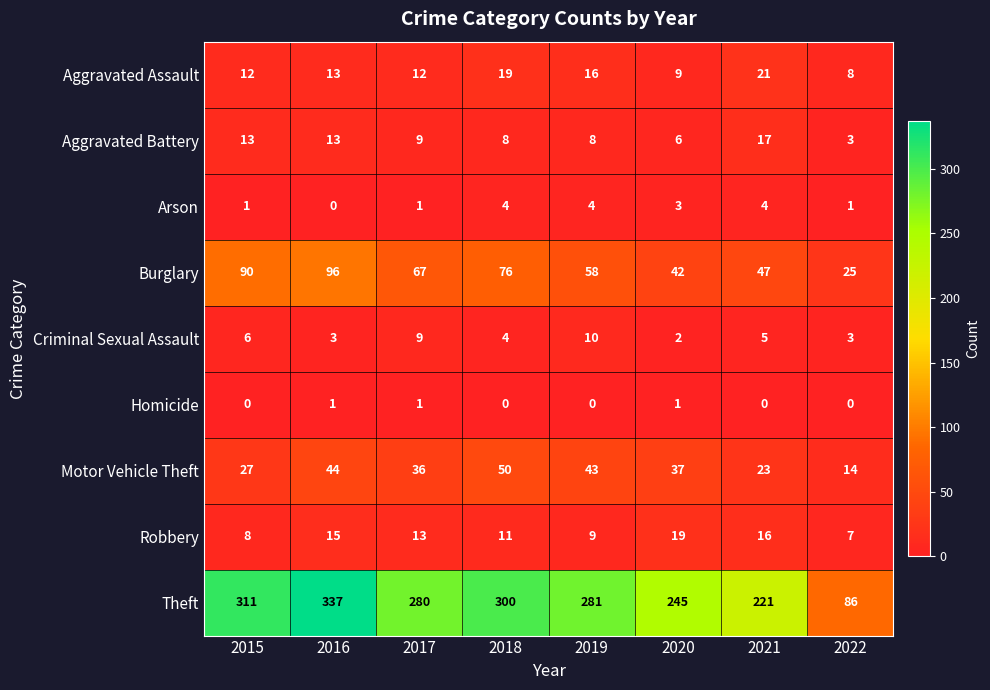

What is the maximum value shown in the chart?

337